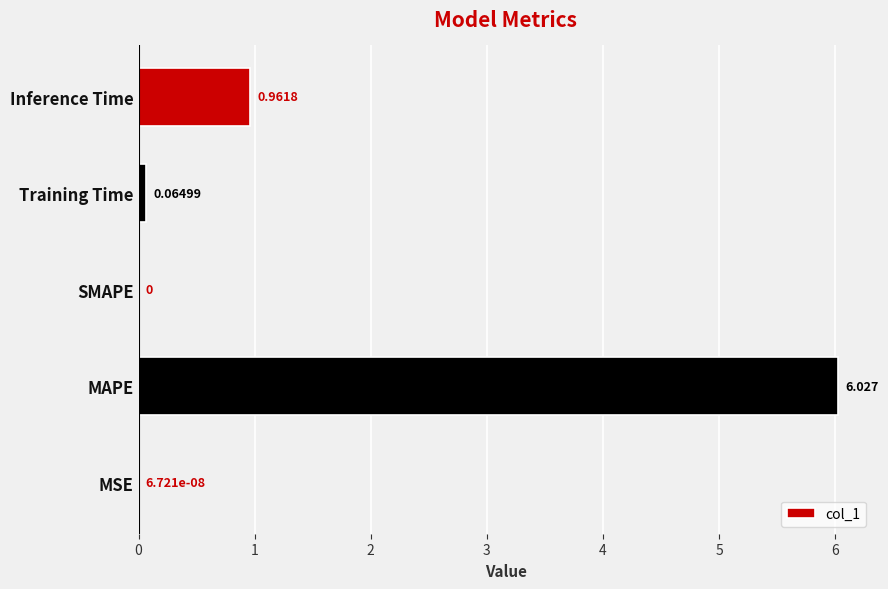

Count the number of values greater than 0.

4